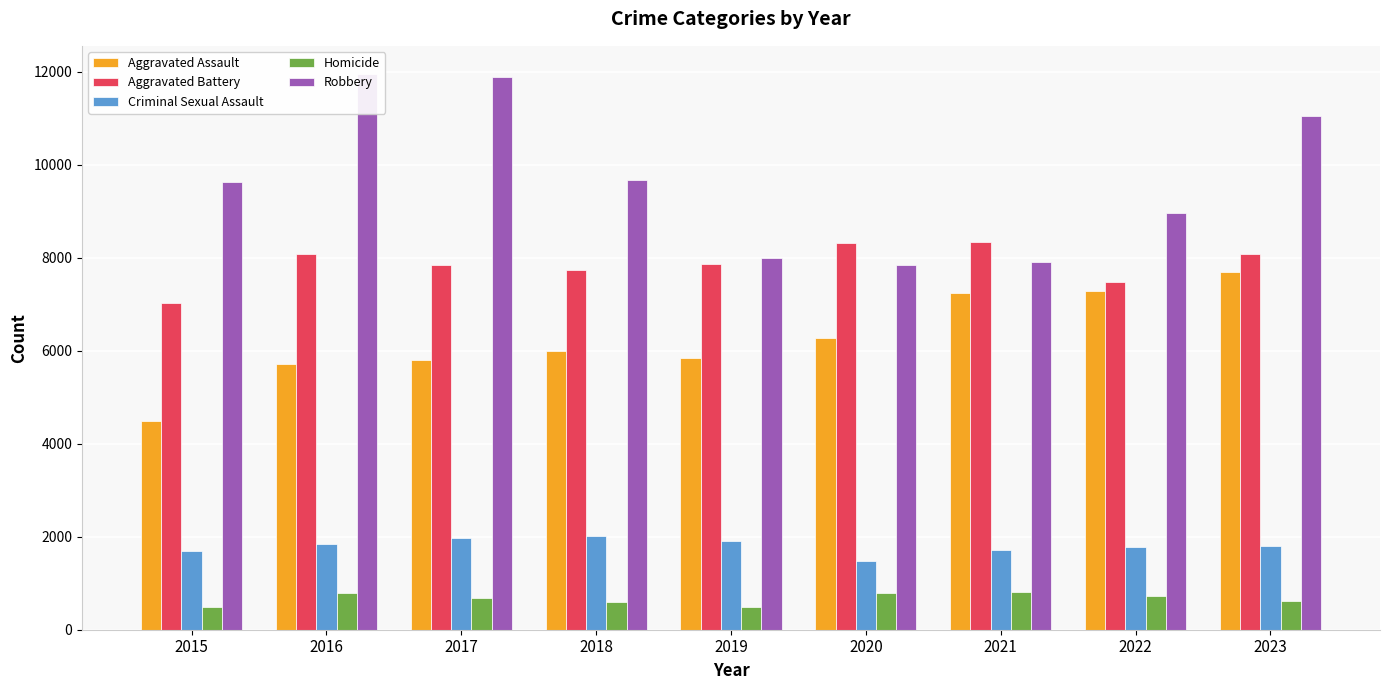

At which label does Robbery reach its minimum?

2020